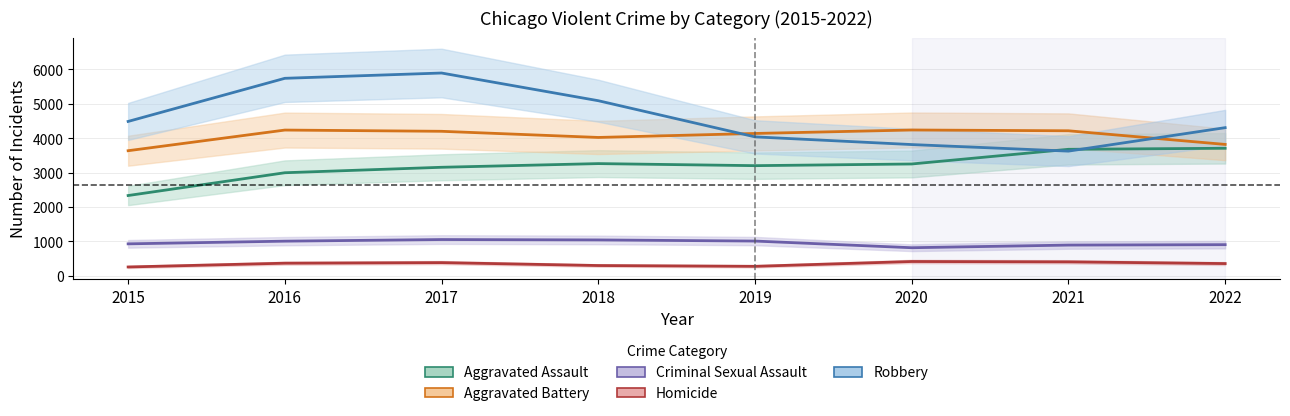

At which category is the sum across all series the highest?

2017